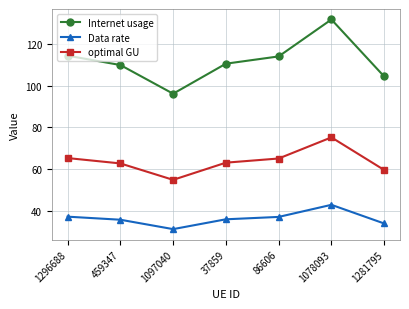

At how many categories does at least one series exceed 117?

1